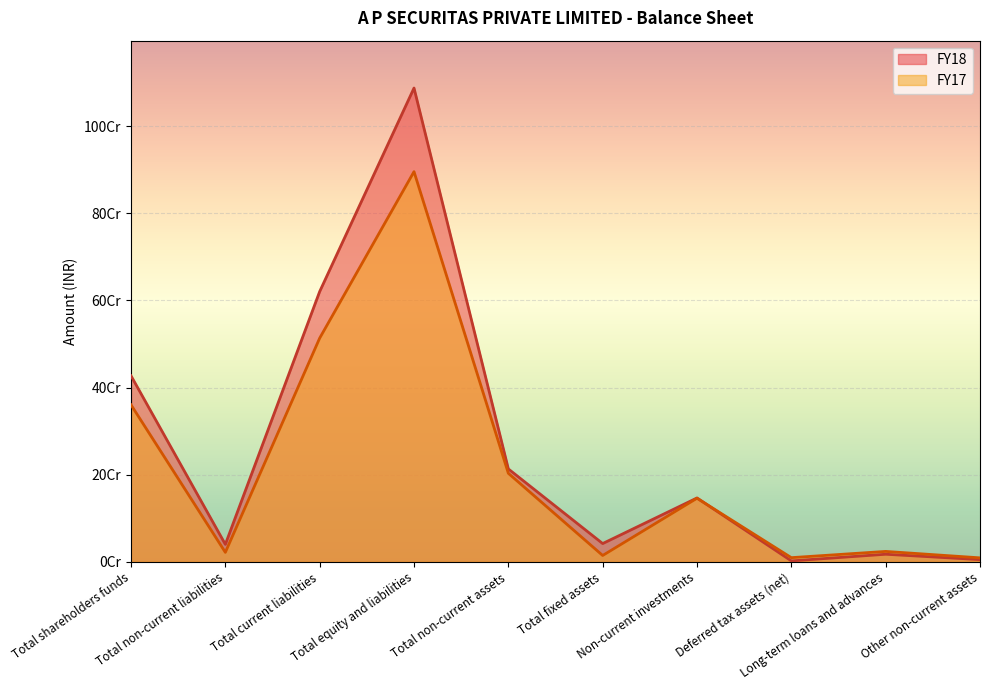

True or false: FY18 and FY17 intersect in this chart.

True